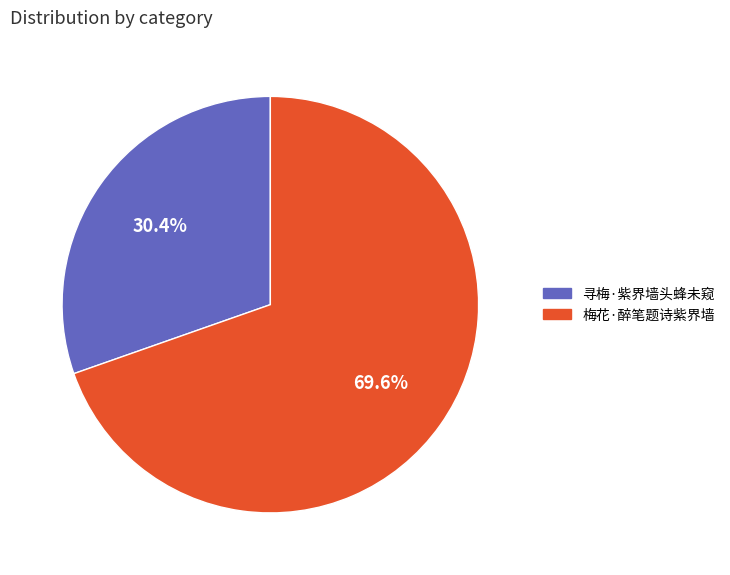

To the nearest percent, what portion does 寻梅·紫界墙头蜂未窥 represent?

30%